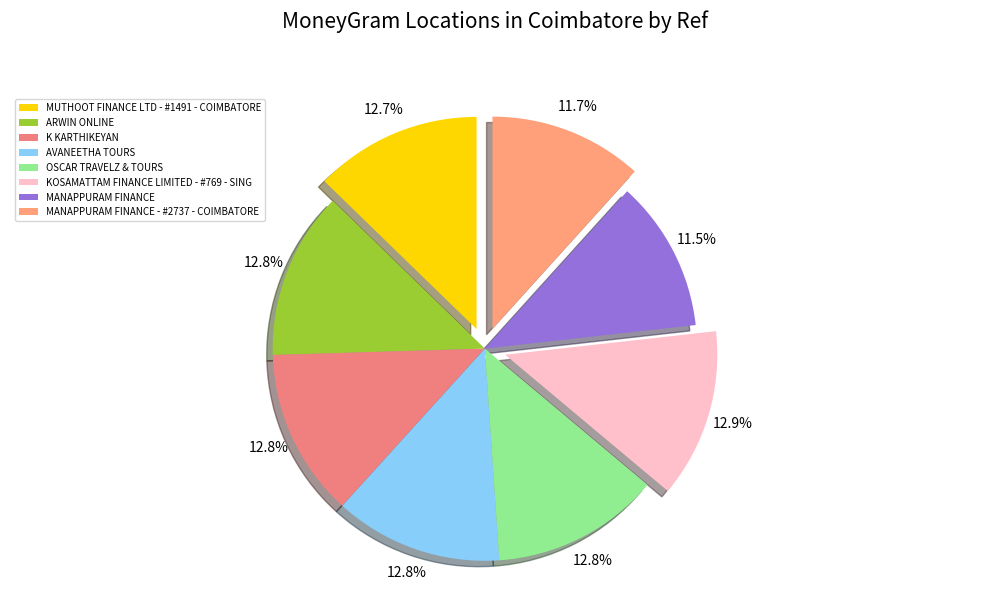

Which slice is the largest?

KOSAMATTAM FINANCE LIMITED - #769 - SING